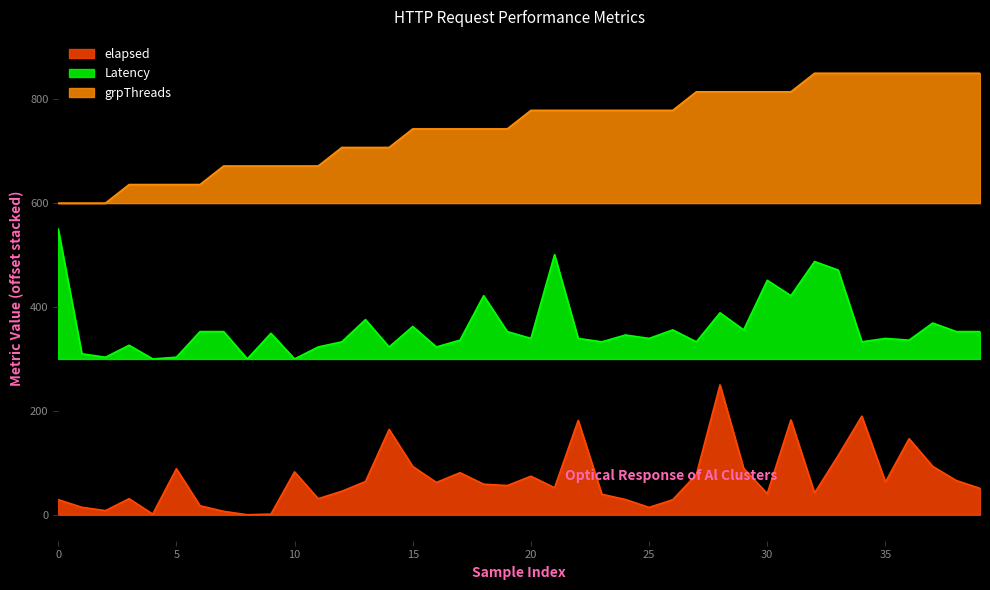

Between 0 and 31, which series saw the biggest shift?

grpThreads